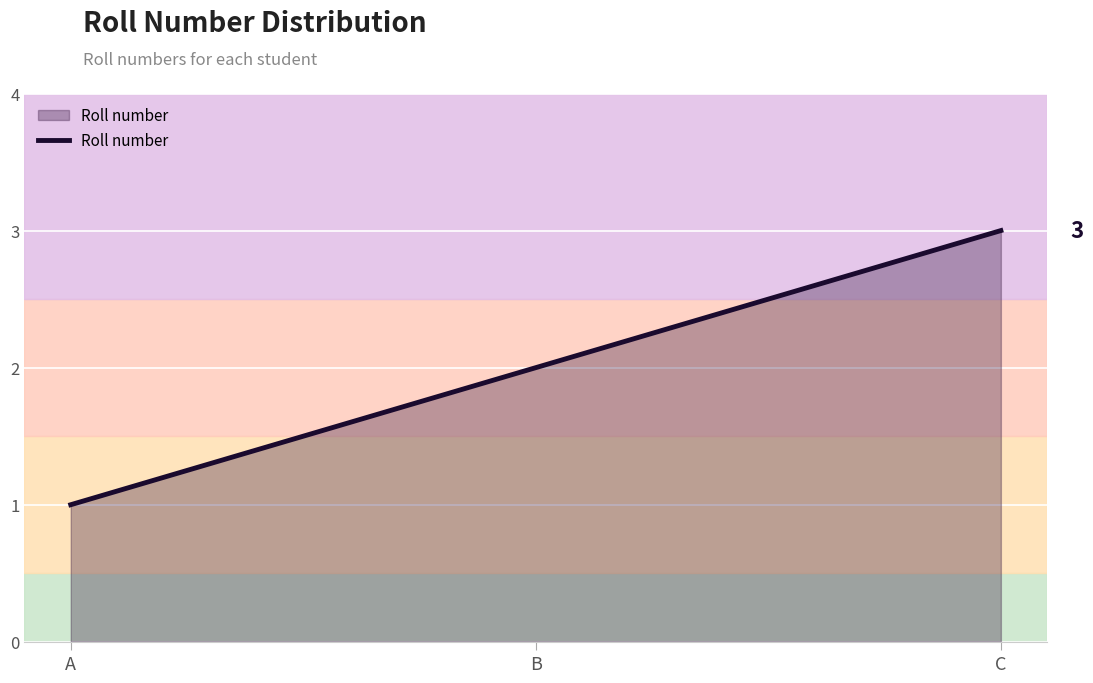

Where is the data nearest to the value 2?

B